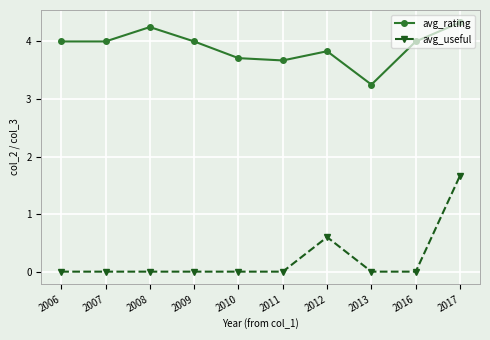

What is the value of the avg_rating point at the 6th from the left?

3.7